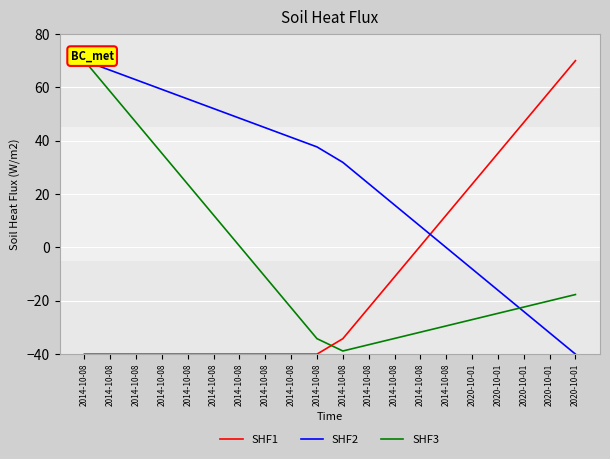

The value of SHF2 at 2014-10-08 is 37.7. True or false?

True